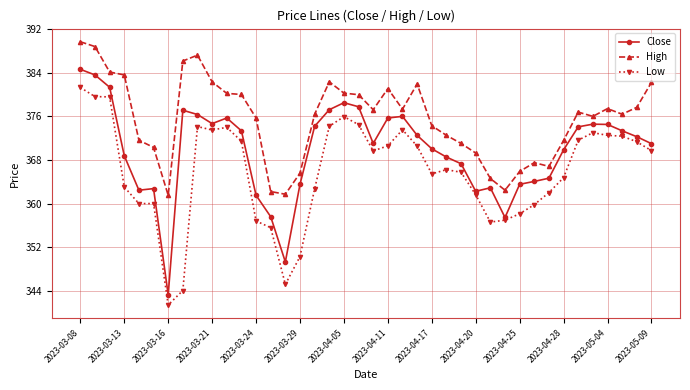

True or false: Low and Close intersect in this chart.

False